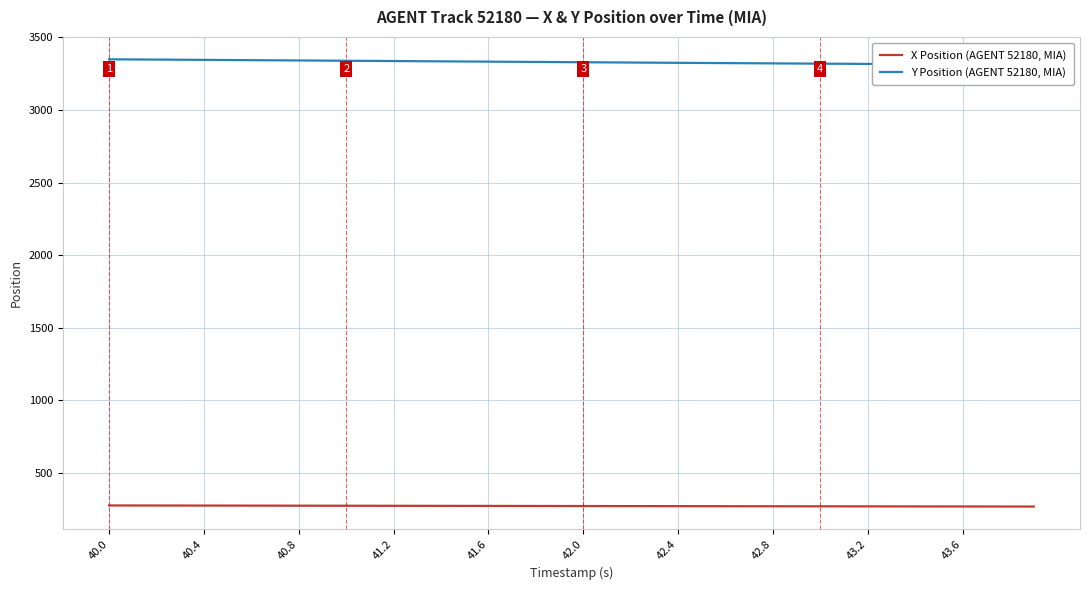

What is the minimum value for X Position (AGENT 52180, MIA)?

269.9